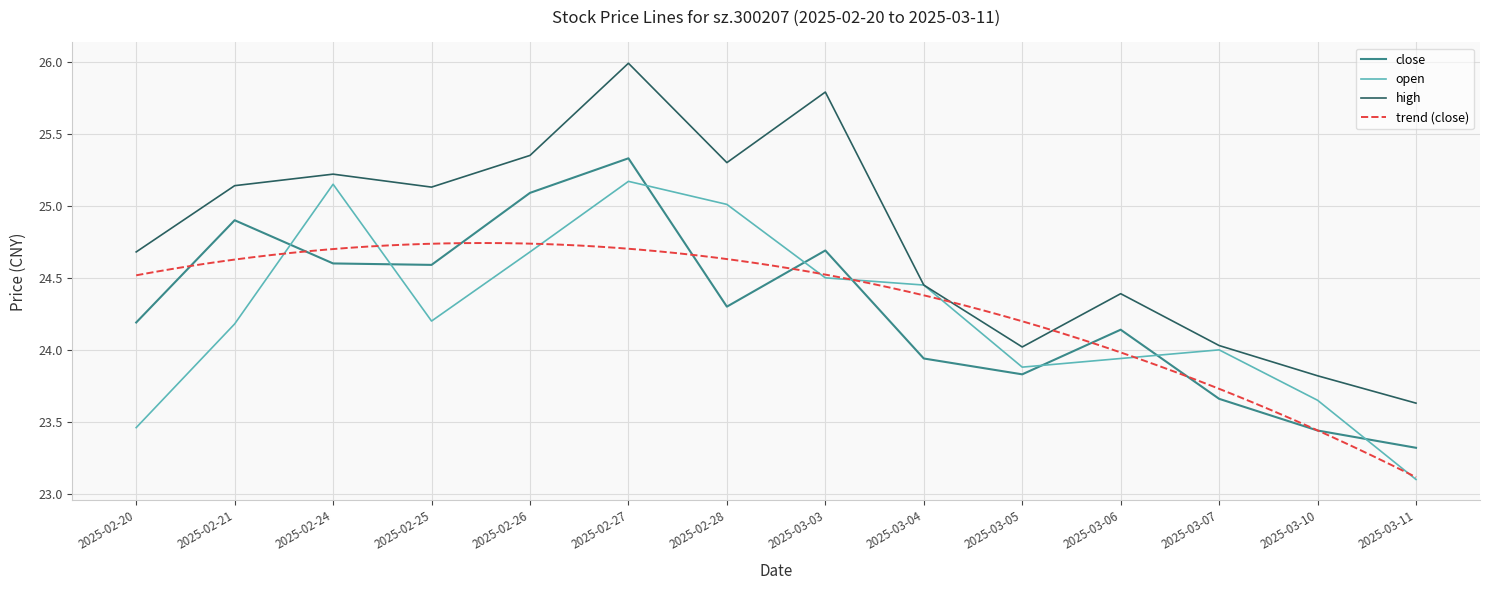

What is the sum of all open values?

339.4